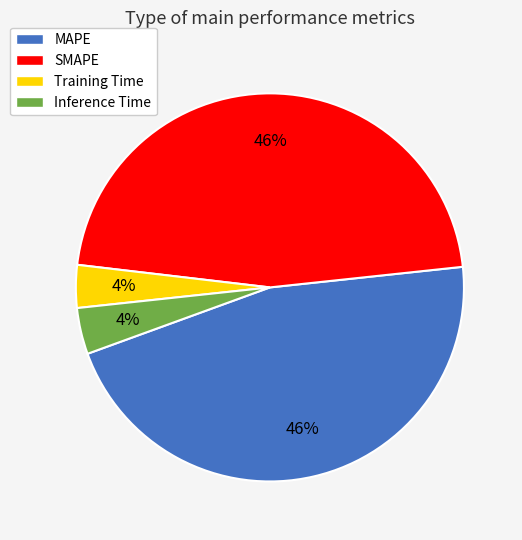

To the nearest percent, what is the average slice percentage?

25%